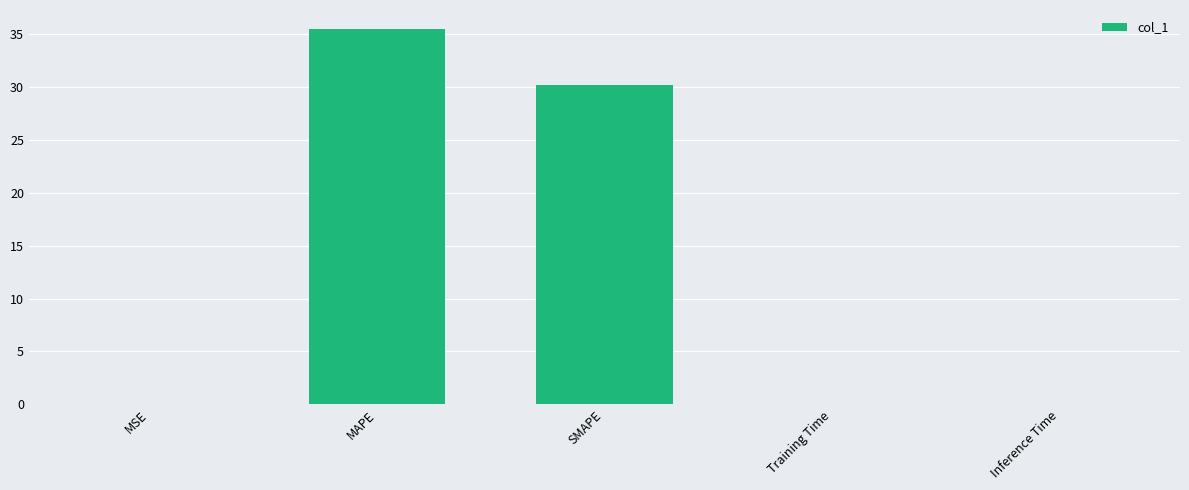

What is the sum of all values?

65.6